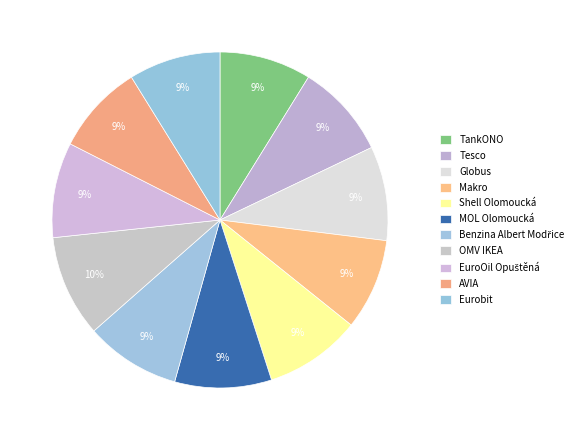

What is the change in value from Tesco to Shell Olomoucká?

+0.9